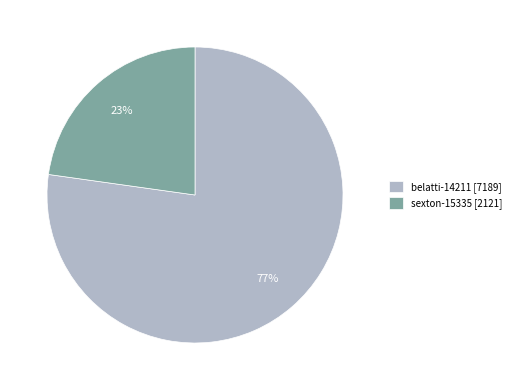

Rank the categories by value from lowest to highest.

sexton-15335, belatti-14211